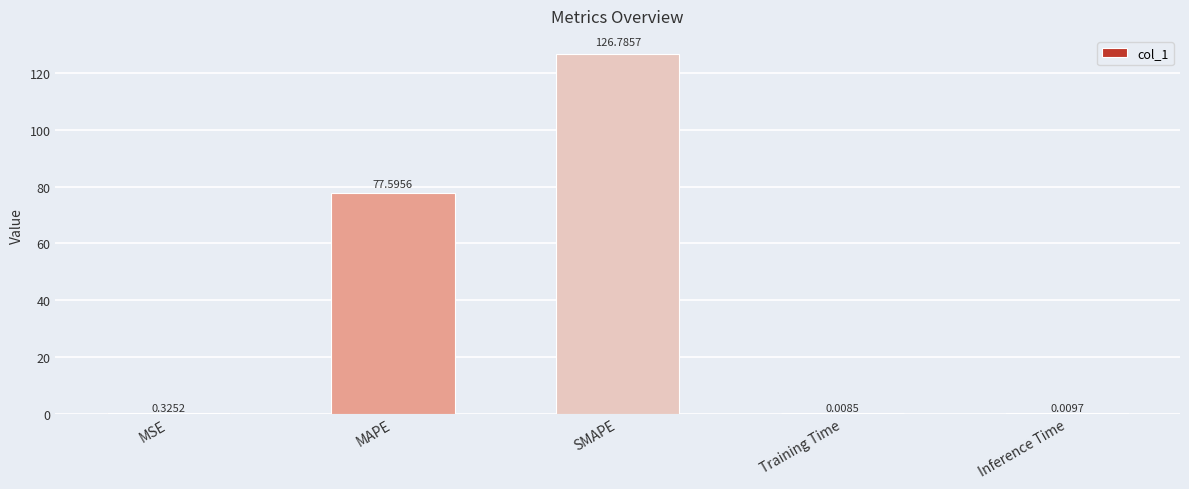

What is the sum of all values?

204.7